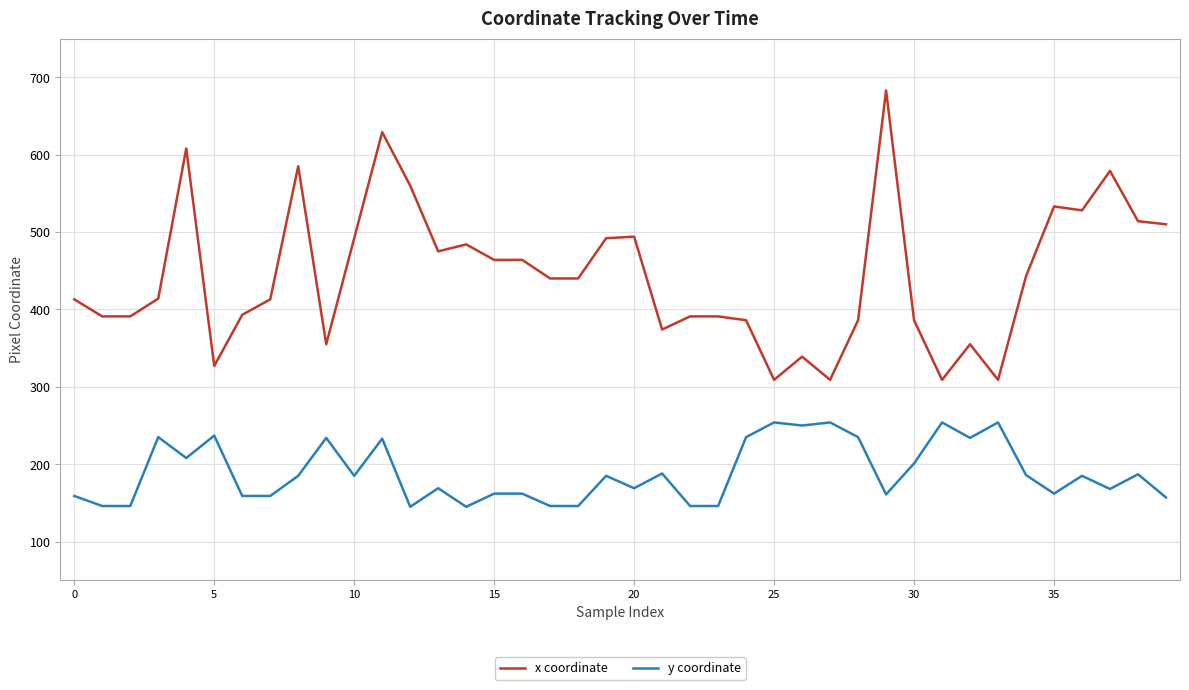

List the series in order of their overall mean, highest first.

x coordinate, y coordinate